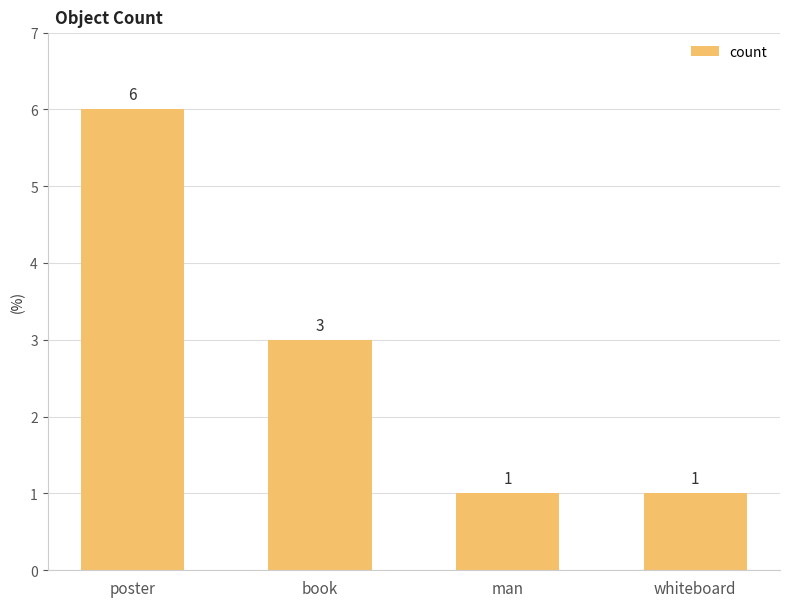

What value does the data have at man?

1